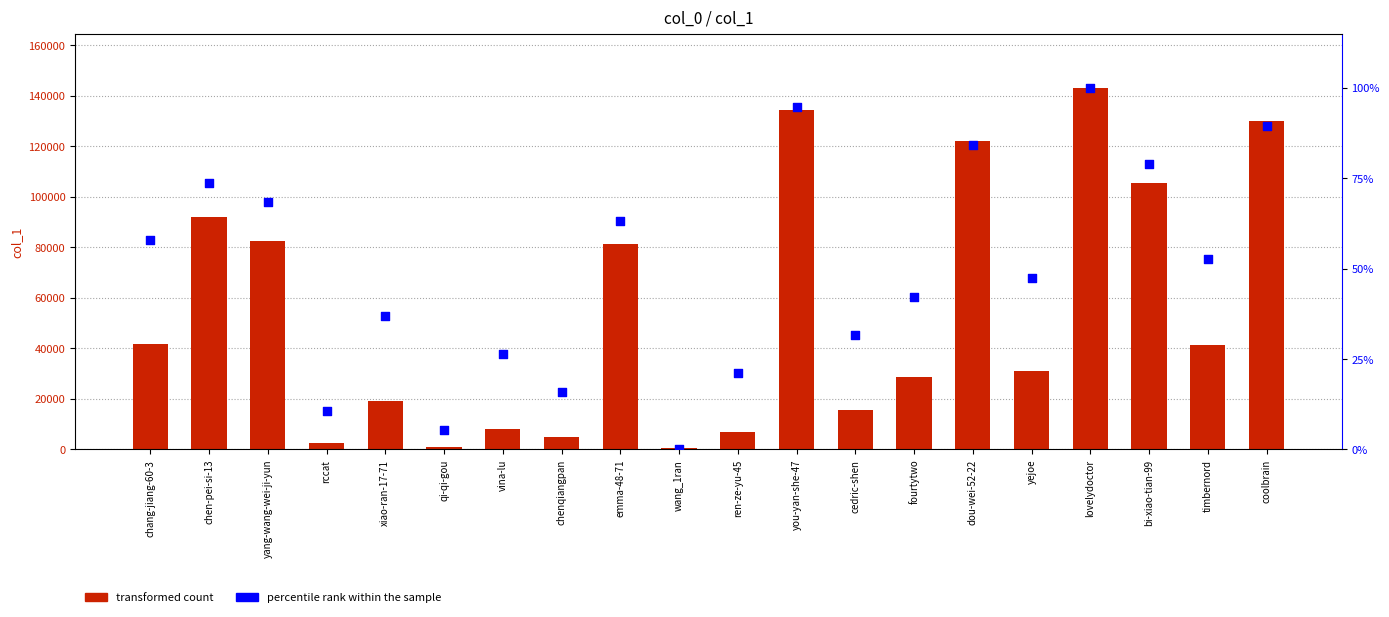

What are all the series names shown in the legend?

transformed count, percentile rank within the sample